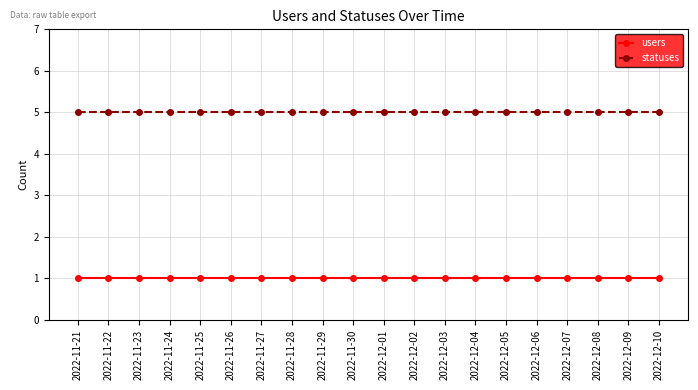

What is the maximum value for statuses?

5